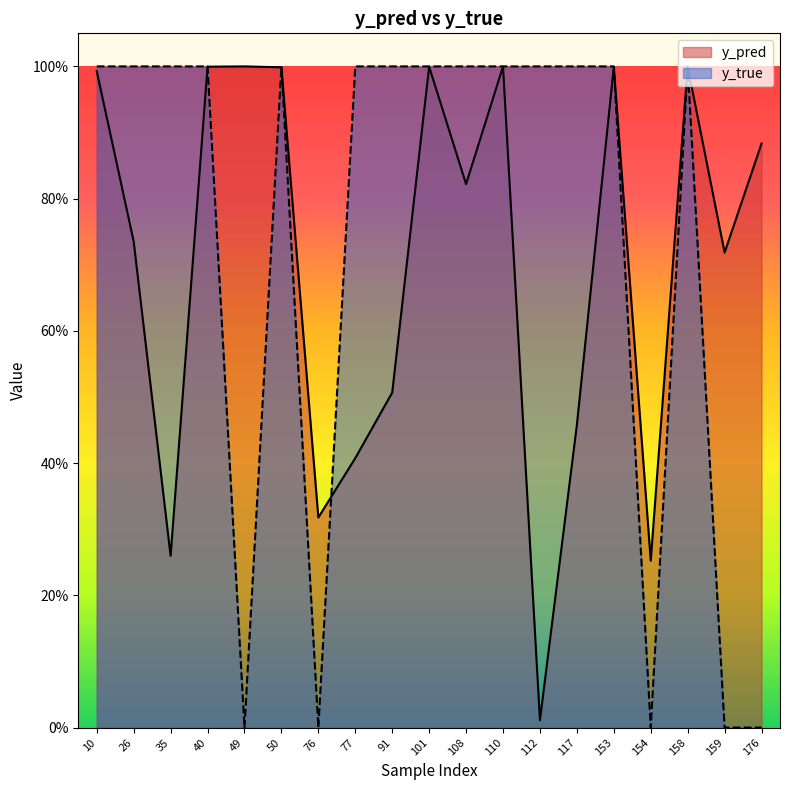

Rank the series at 154 from lowest to highest value.

y_true, y_pred